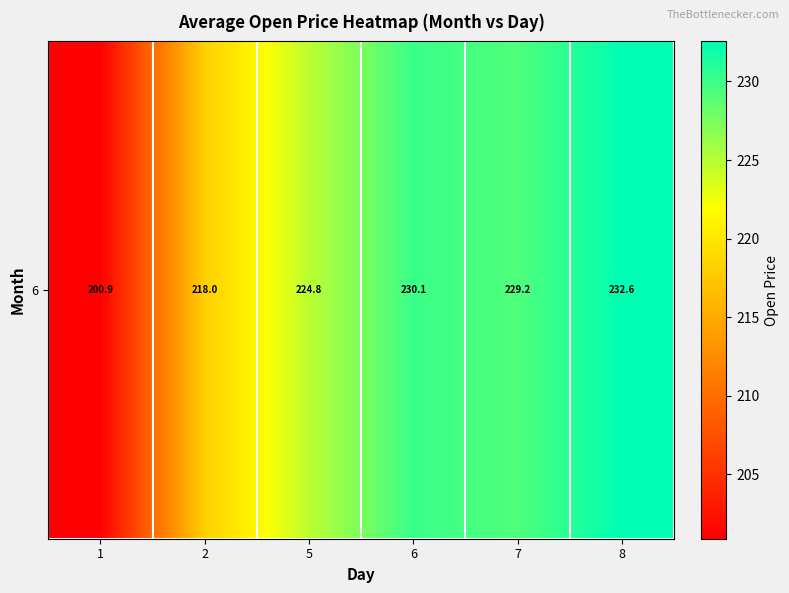

What value does the data have at 1?

200.9